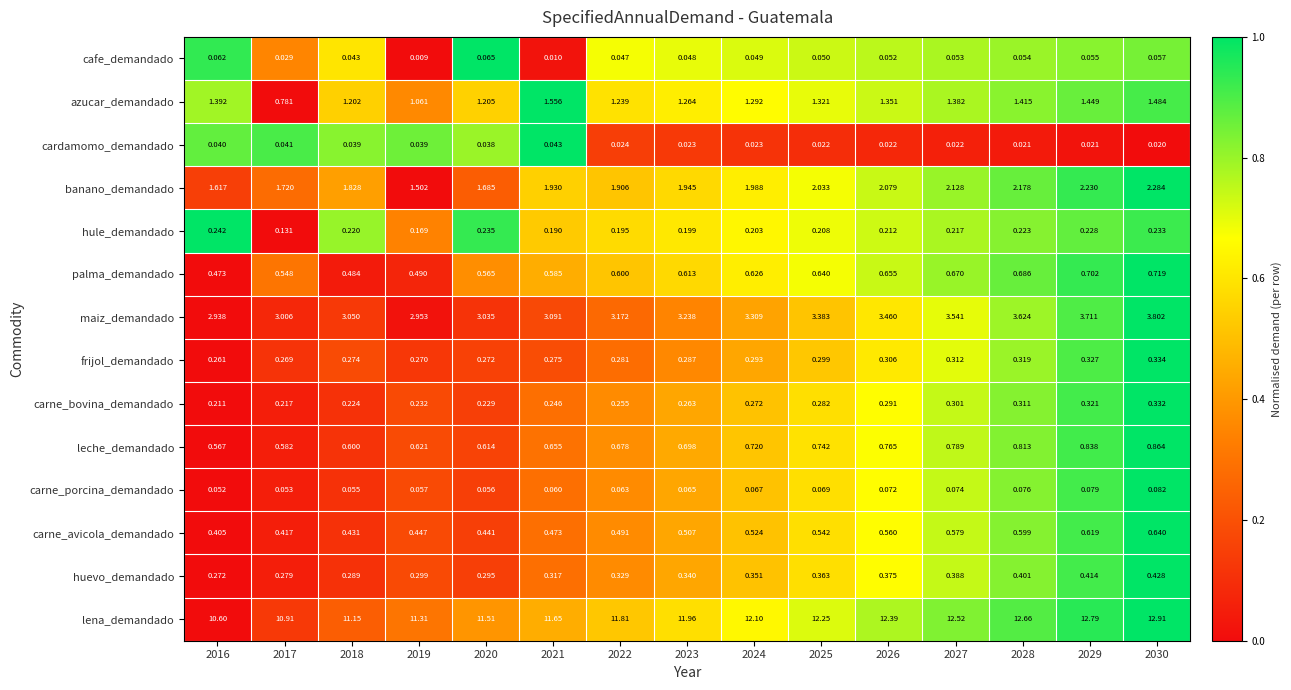

Which series has the largest range (max minus min)?

lena_demandado